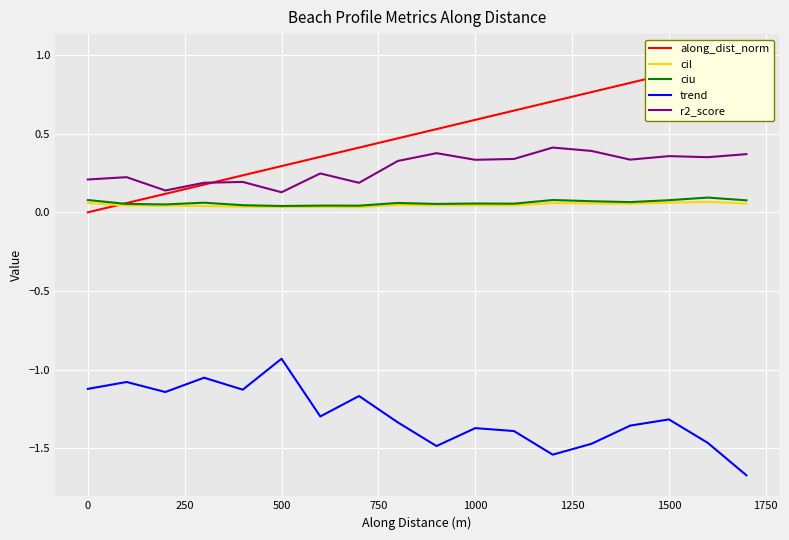

What is the sum of all trend values?

-23.3